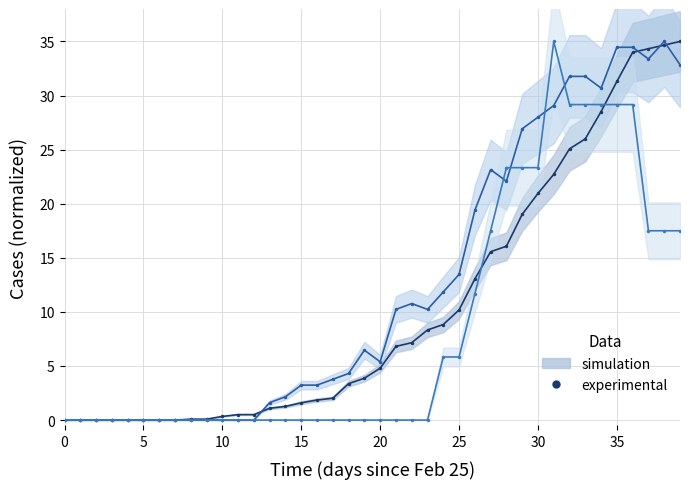

What is the difference between the highest and lowest values at 38?

17.5